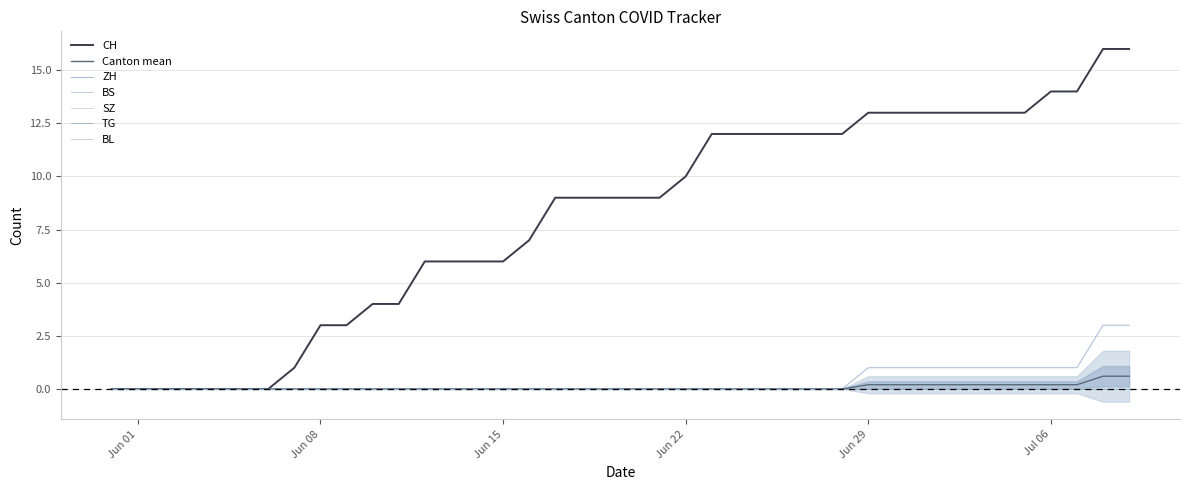

How many data points in ZH are above 0?

11